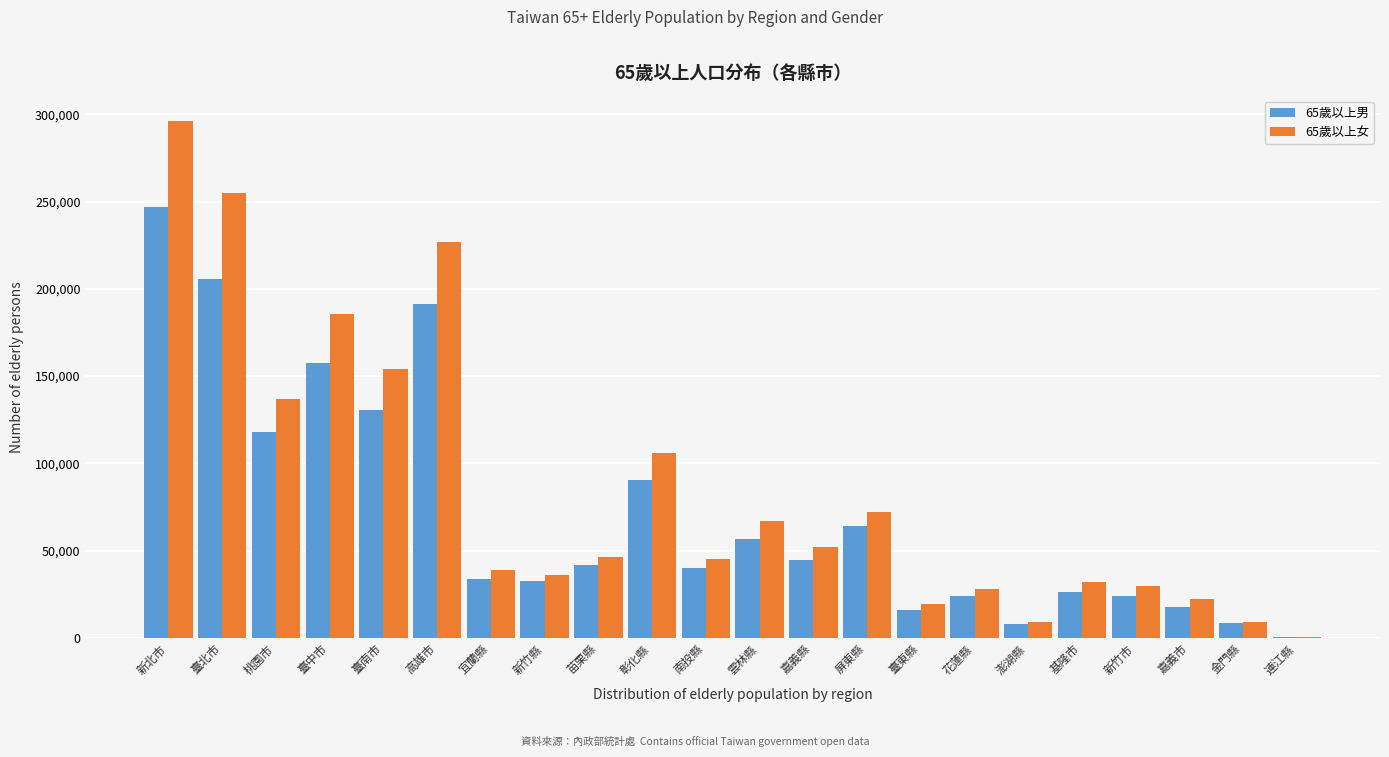

The 65歲以上女 series shows 67254 at 雲林縣. True or false?

True